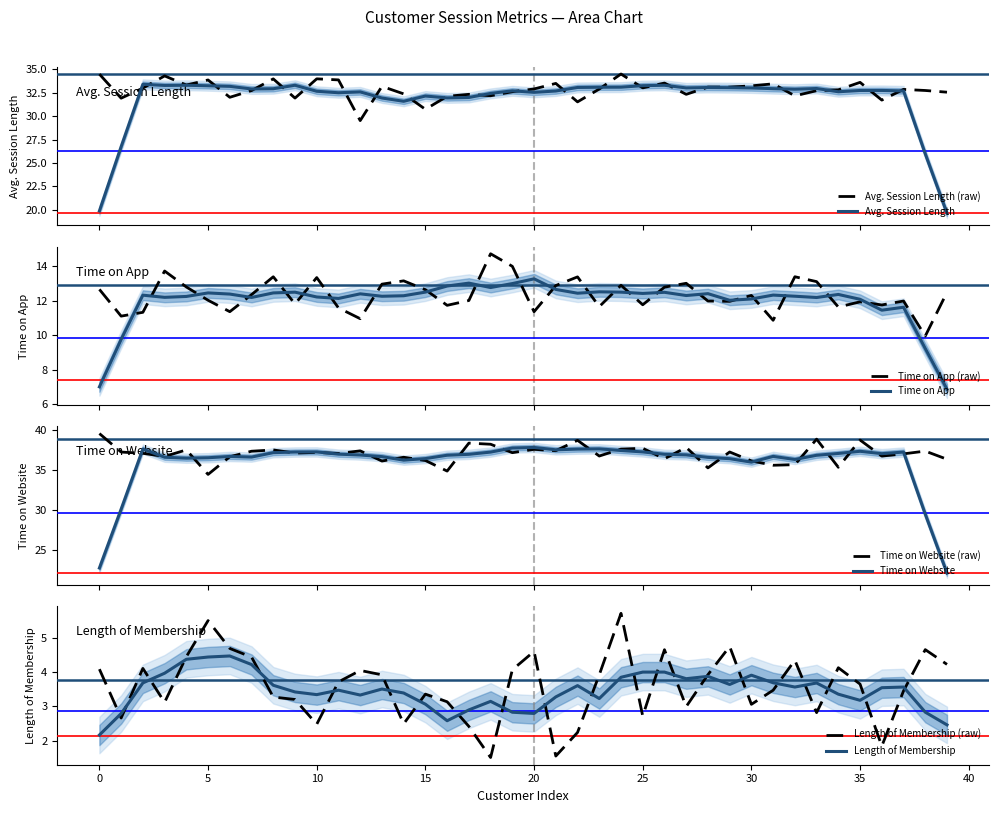

Rank the series at 3 from lowest to highest value.

Length of Membership, Time on App, Avg. Session Length, Time on Website